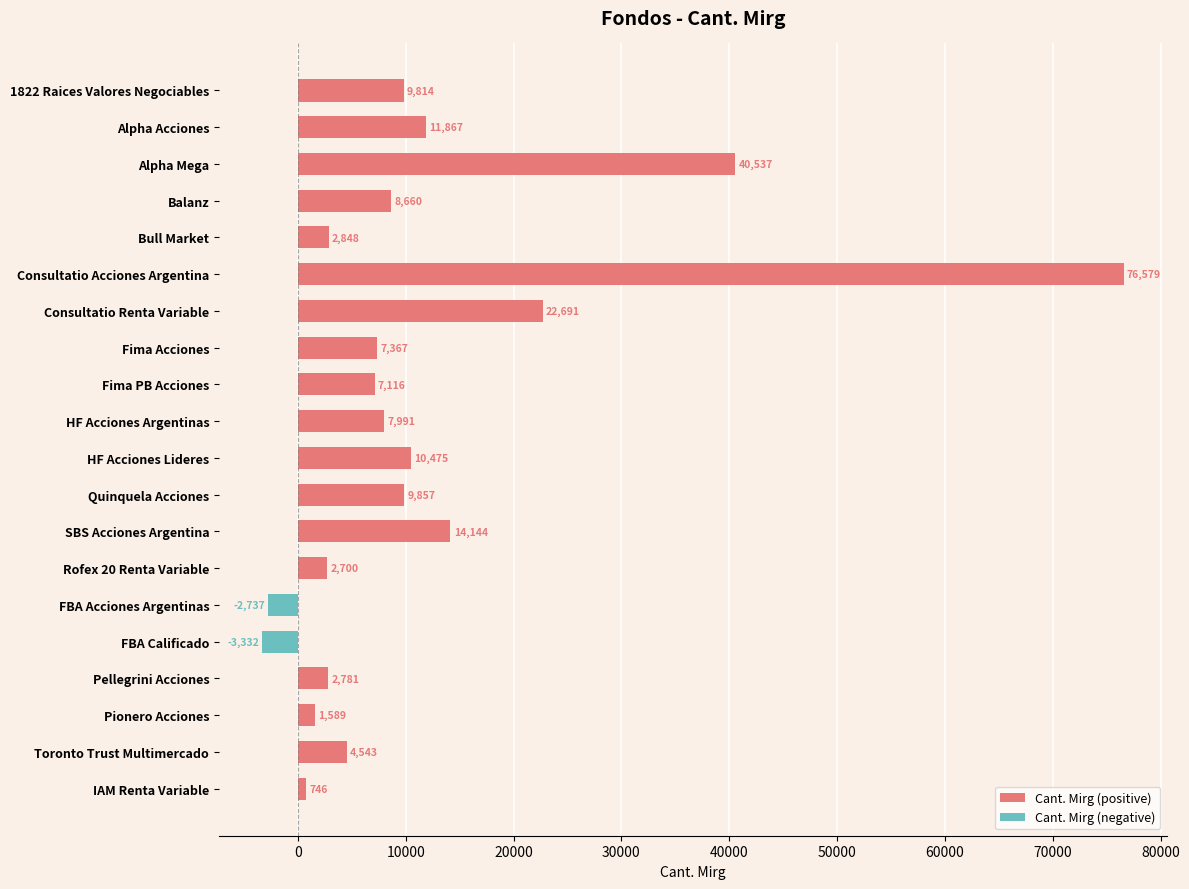

Rank the categories by value from highest to lowest.

Consultatio Acciones Argentina, Alpha Mega, Consultatio Renta Variable, SBS Acciones Argentina, Alpha Acciones, HF Acciones Lideres, Quinquela Acciones, 1822 Raices Valores Negociables, Balanz, HF Acciones Argentinas, Fima Acciones, Fima PB Acciones, Toronto Trust Multimercado, Bull Market, Pellegrini Acciones, Rofex 20 Renta Variable, Pionero Acciones, IAM Renta Variable, FBA Acciones Argentinas, FBA Calificado